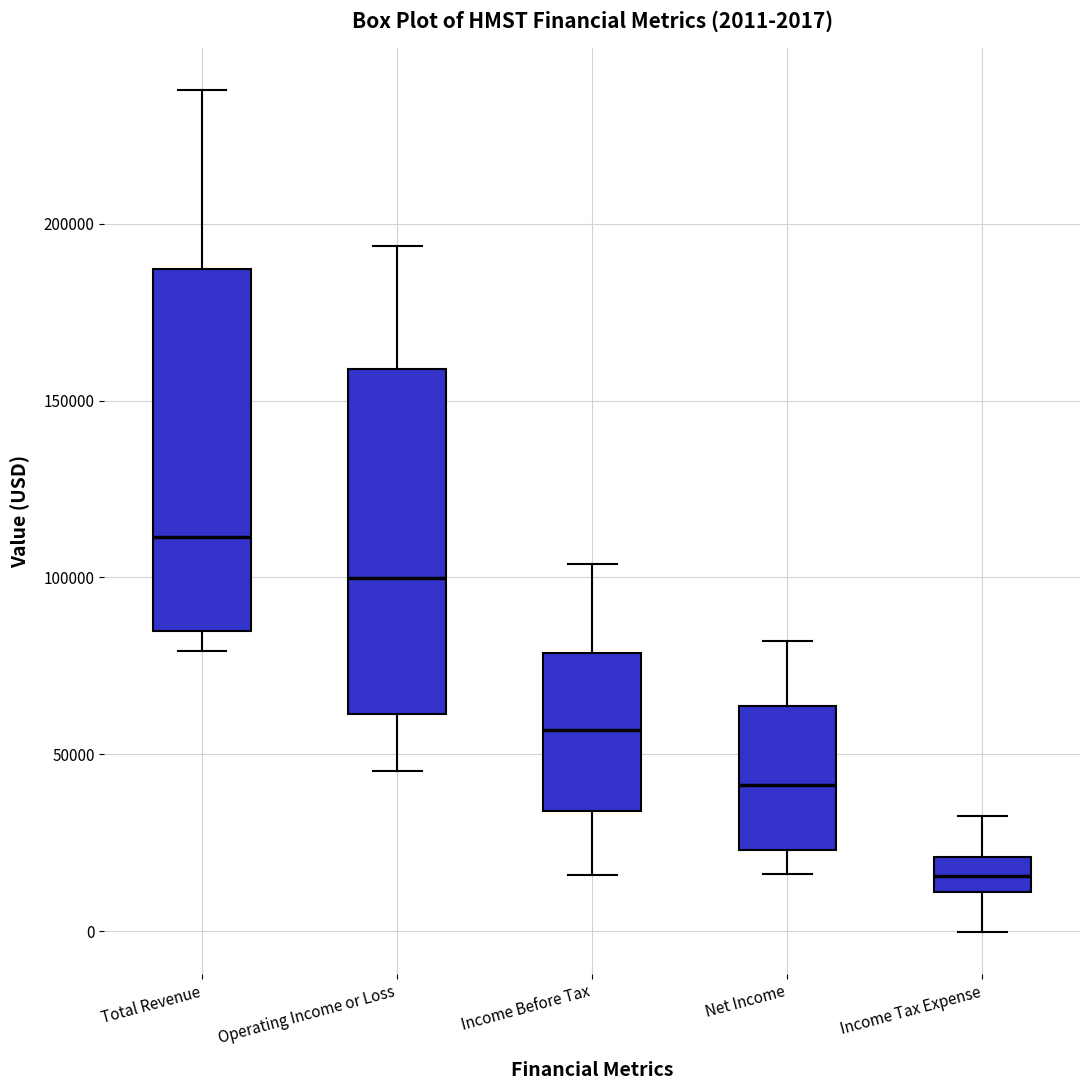

Which box has the lowest median line?

Income Tax Expense